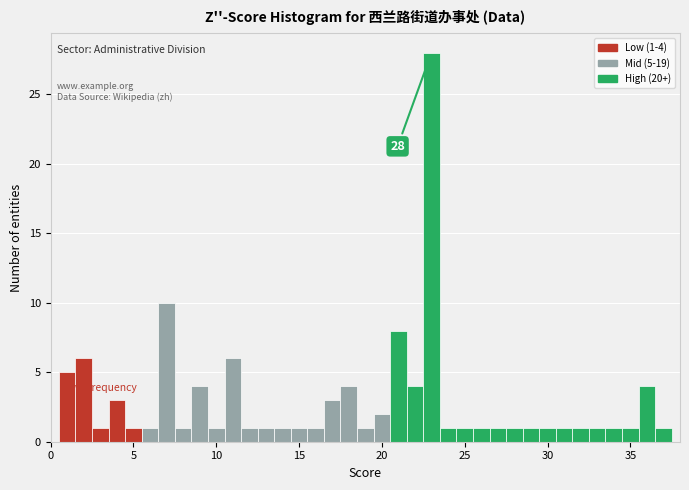

Read against the x-axis, roughly where is the centre of the tallest bar?

23.0